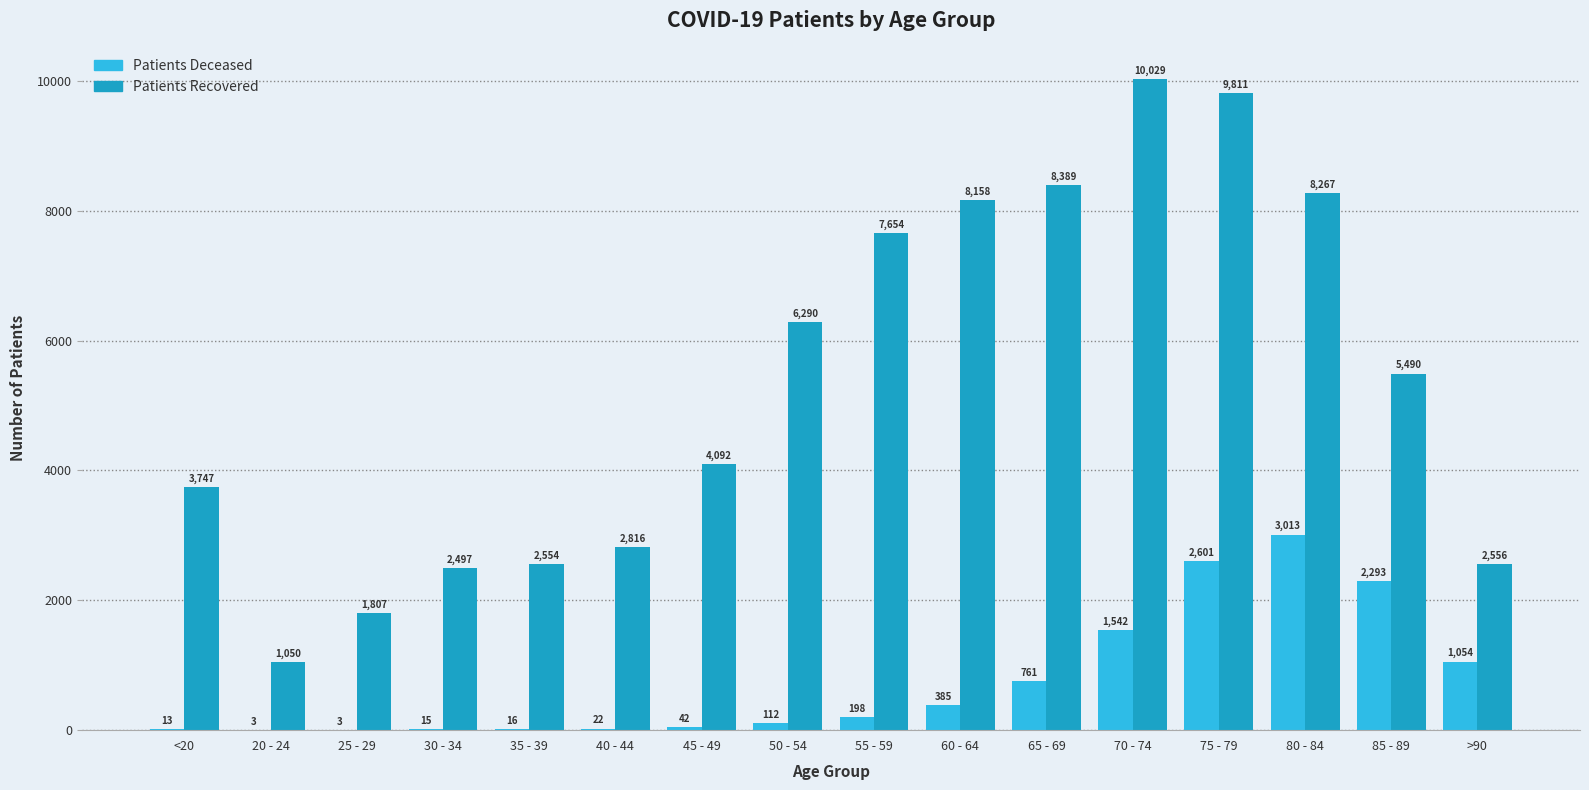

What is the total value across all series at 45 - 49?

4134